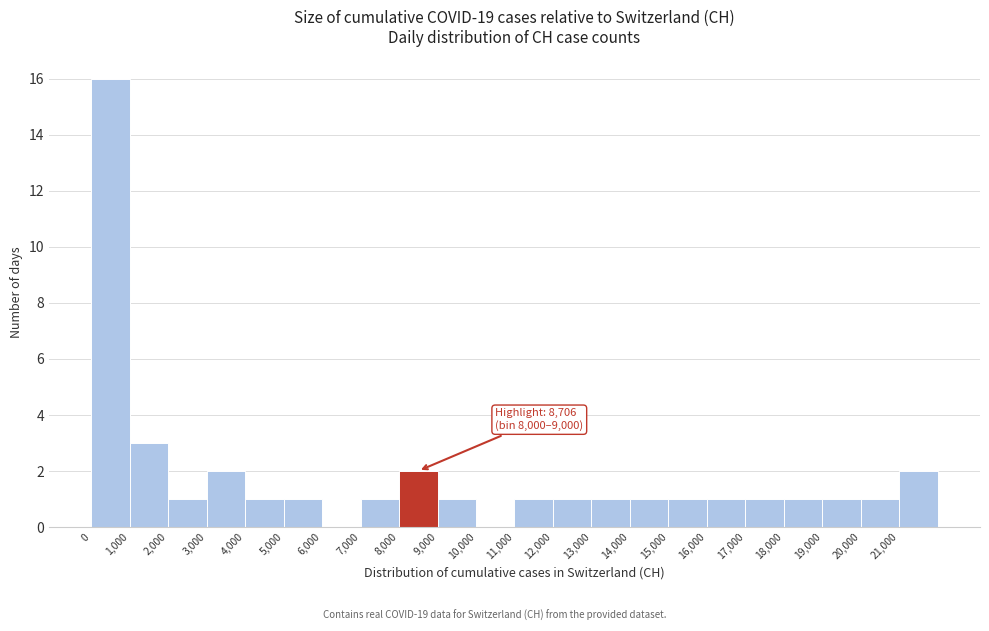

Which range on the x-axis has the tallest bar?

0 to 1000